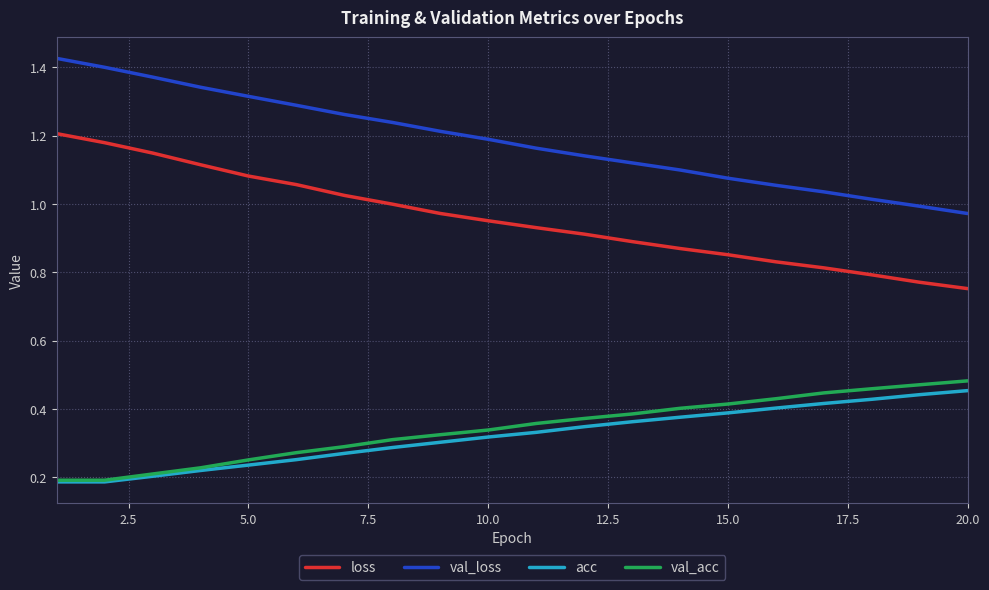

Which series has the widest spread of values?

val_loss